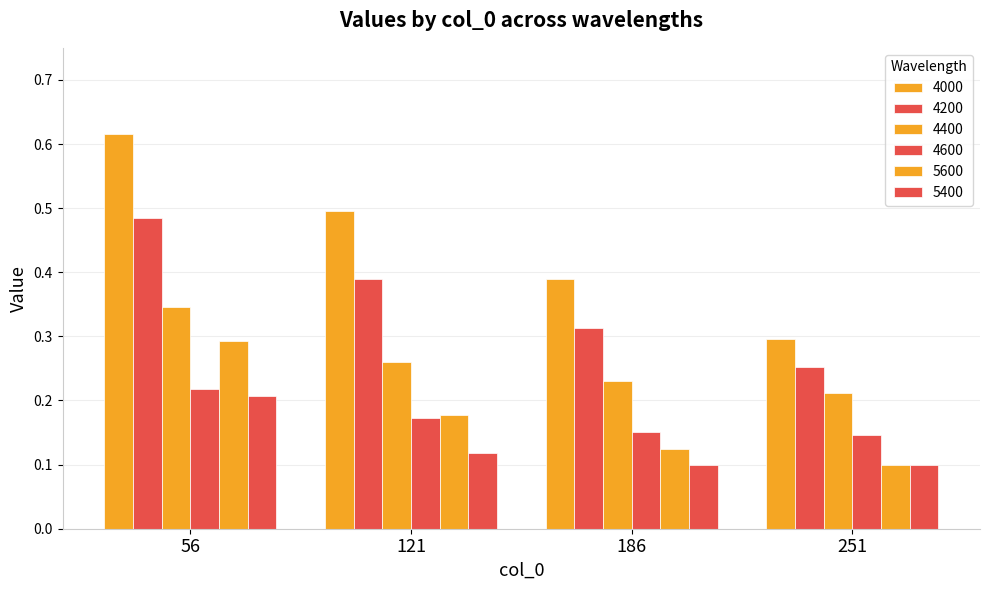

What is the average value of the 4200 series?

0.4